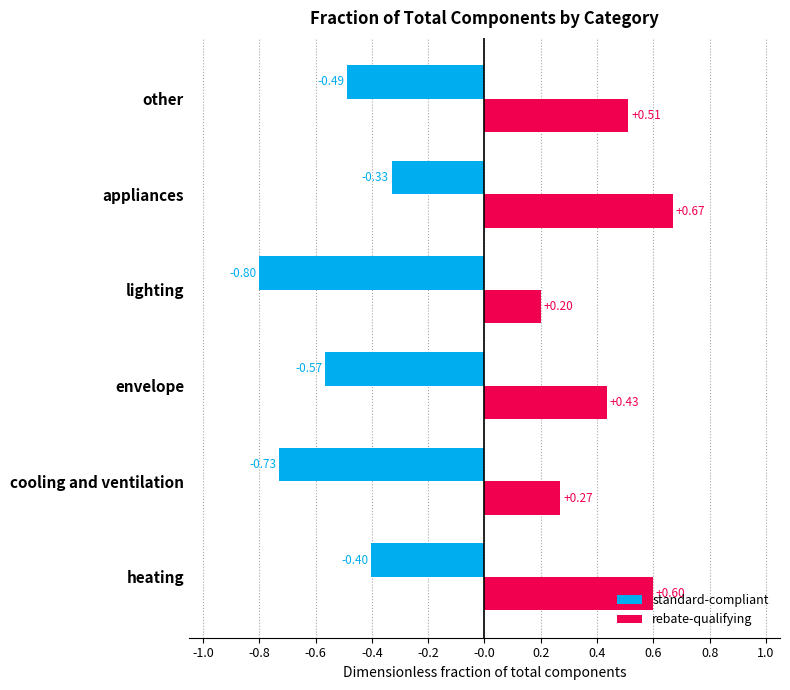

At how many categories does at least one series exceed 0?

6